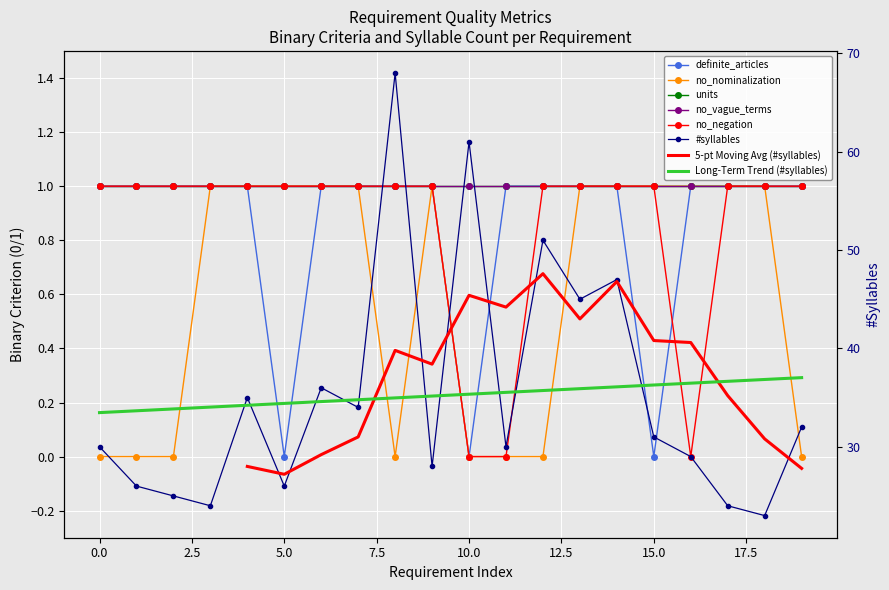

Between 16 and 8, which is larger?

8